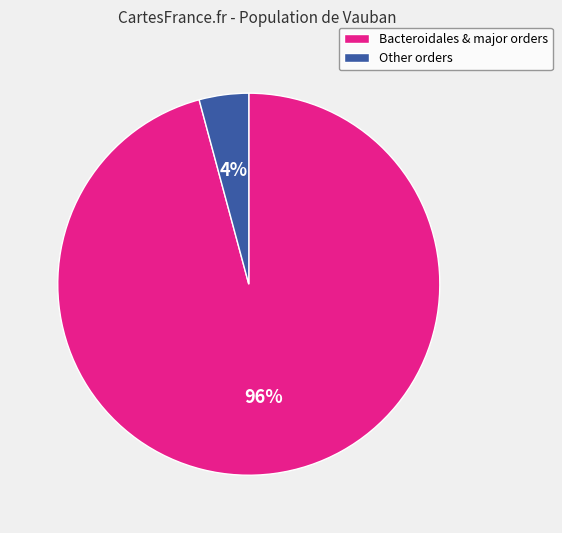

Does any single category account for the majority?

Yes